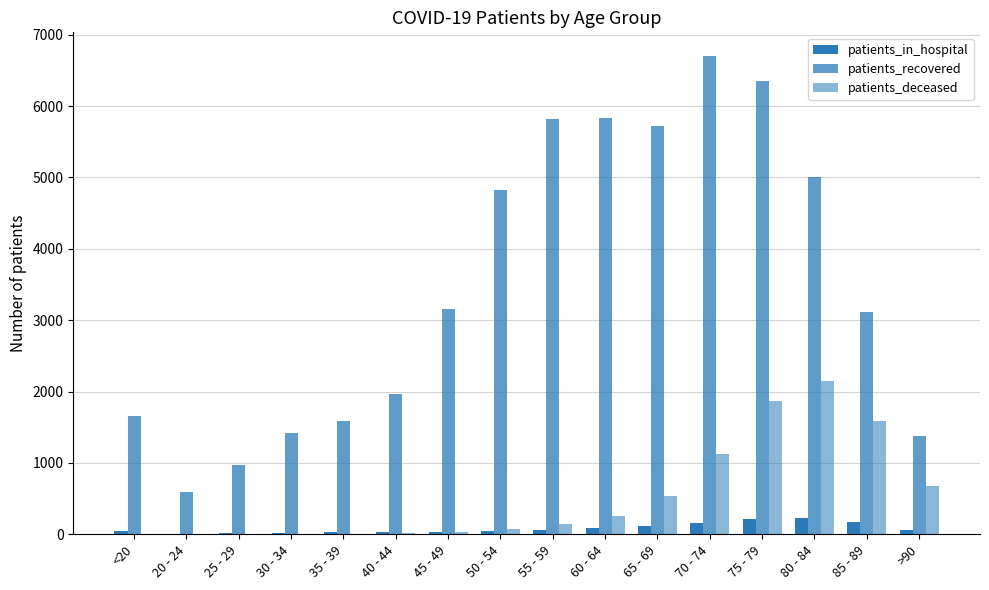

Count the number of data series in this chart.

3